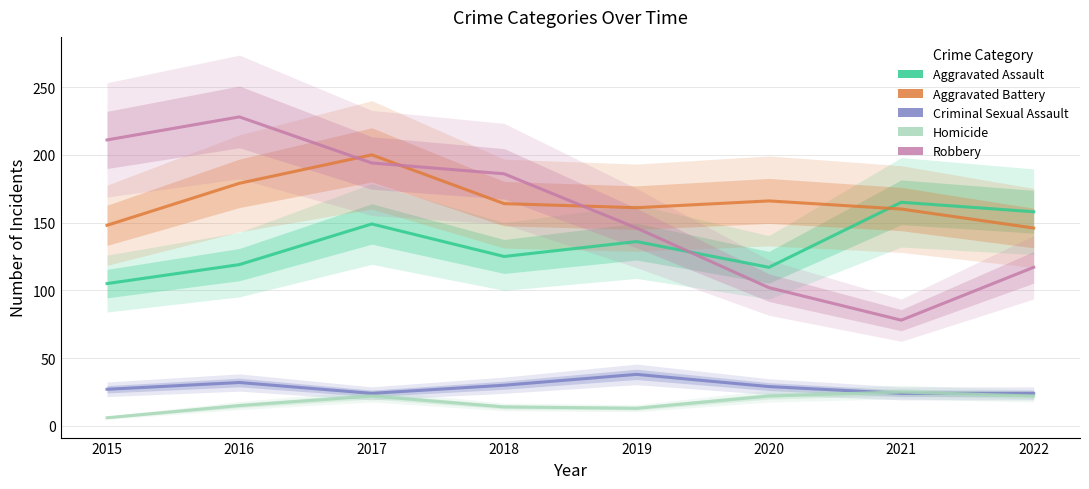

At which category does the chart reach its peak across all series?

2016